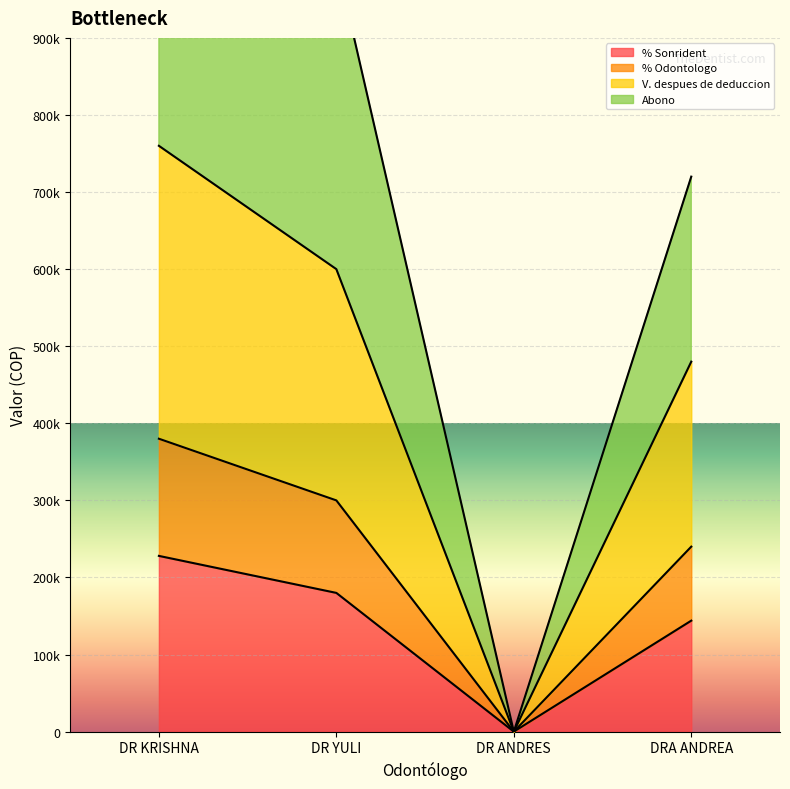

How many values in the % Odontologo series exceed 300000?

1